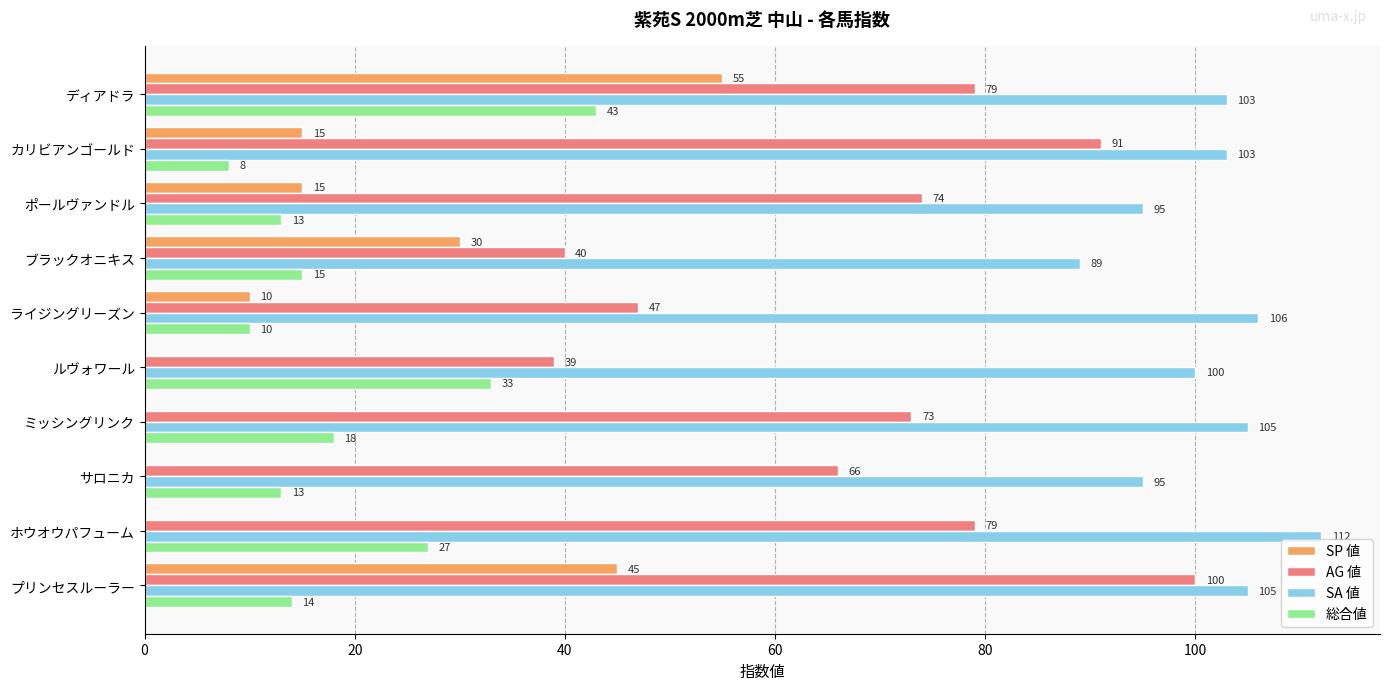

What value does the SA 値 series have at ブラックオニキス, to the nearest 10?

90